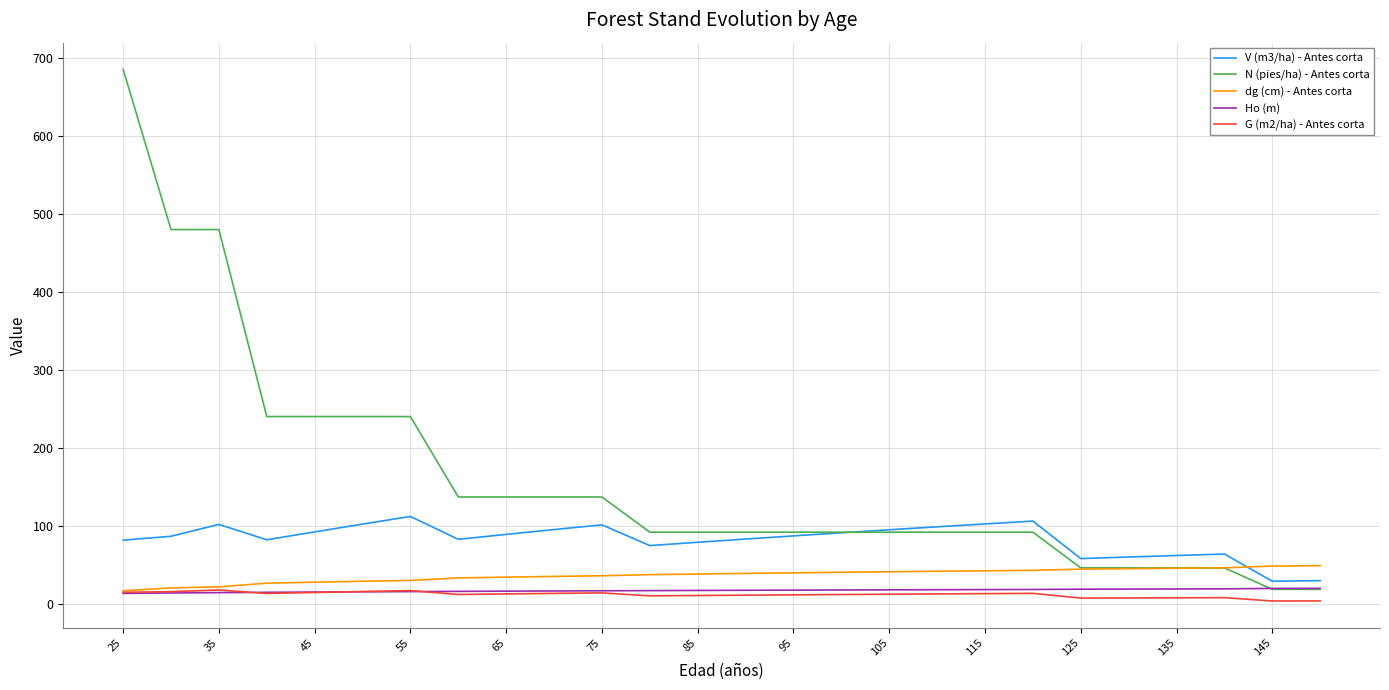

Which series has the largest total across all categories?

N (pies/ha) - Antes corta